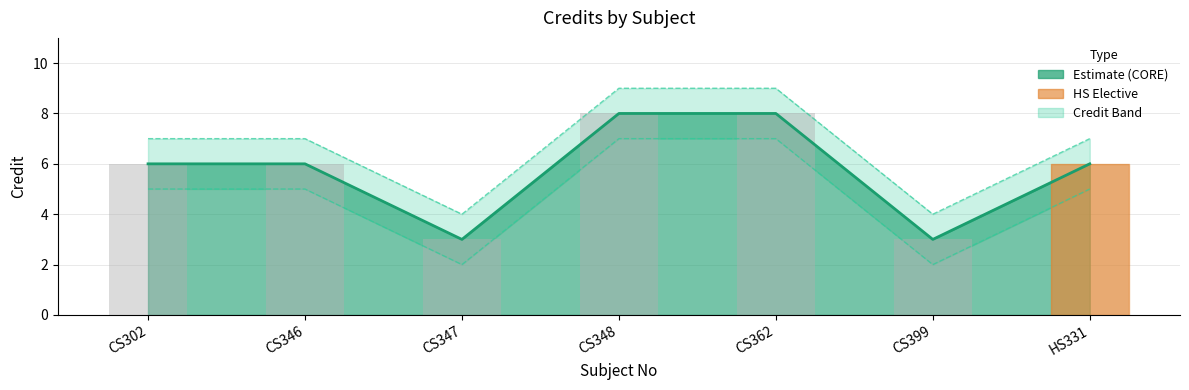

Which series has the largest total across all categories?

Credit_upper